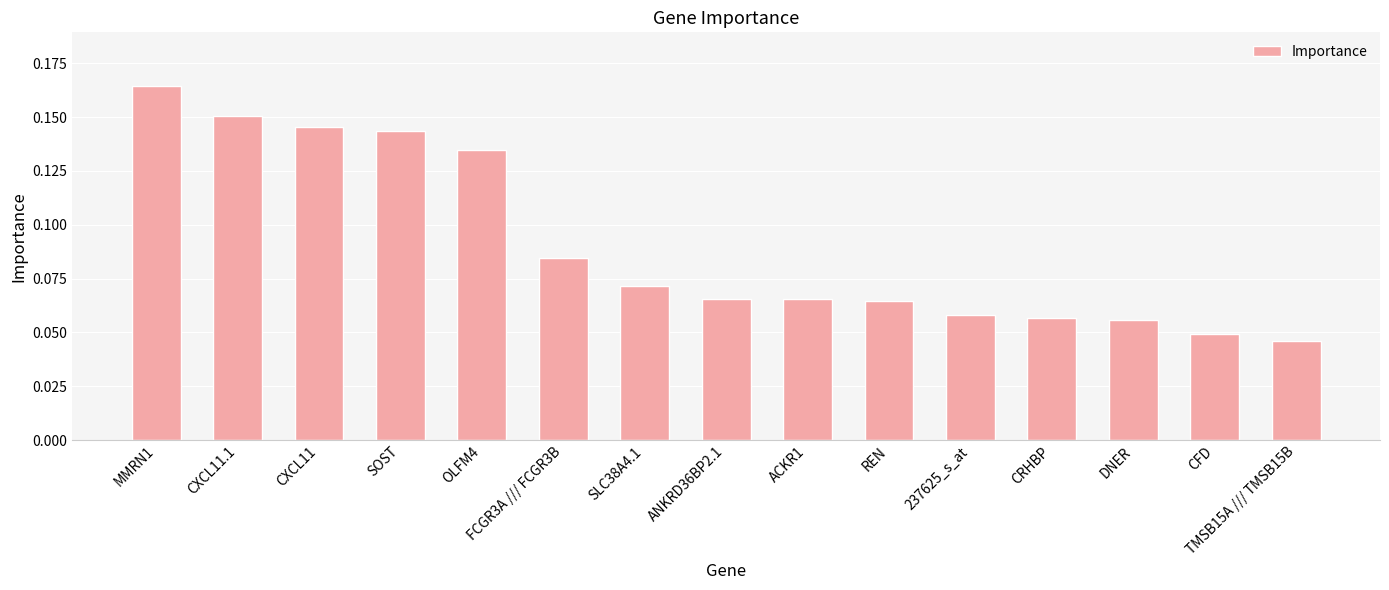

What position from the left is ANKRD36BP2.1?

8